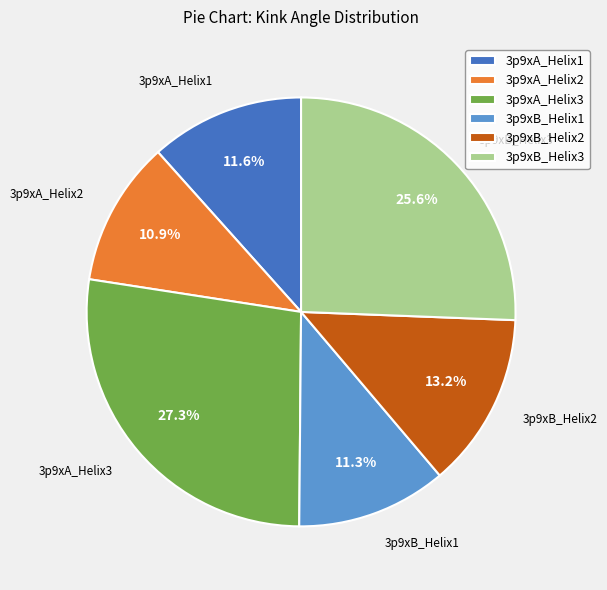

Is there a majority slice in this chart?

No